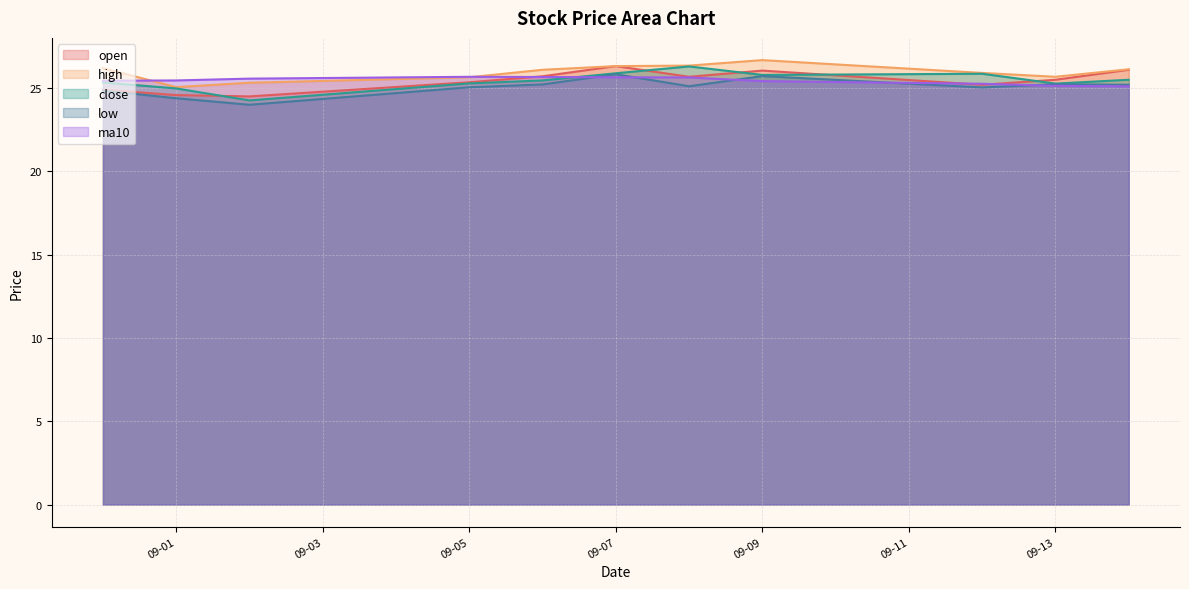

What is the spread (max minus min) of values at 09-09?

1.3